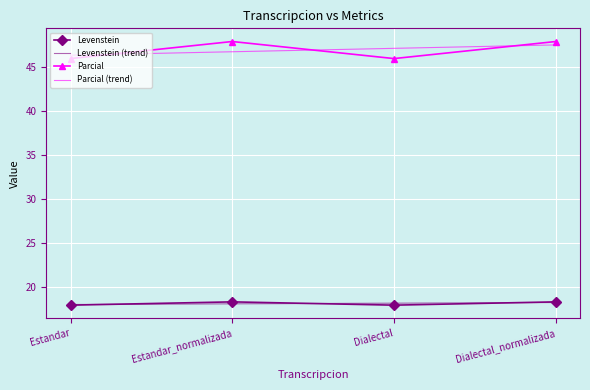

The value of Parcial at Estandar is 45.9. True or false?

True